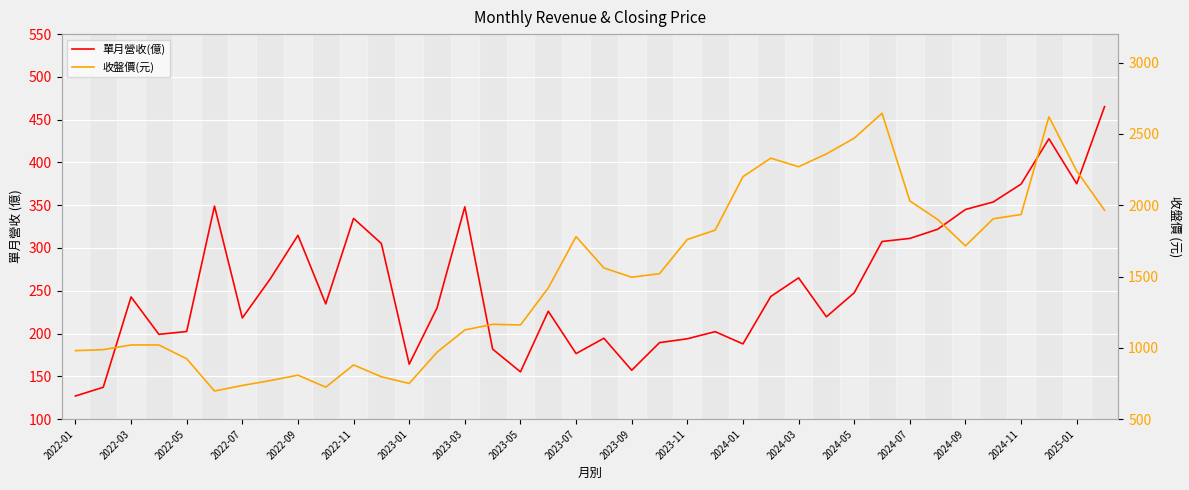

True or false: 收盤價(元) and 單月營收(億) cross at least once.

False